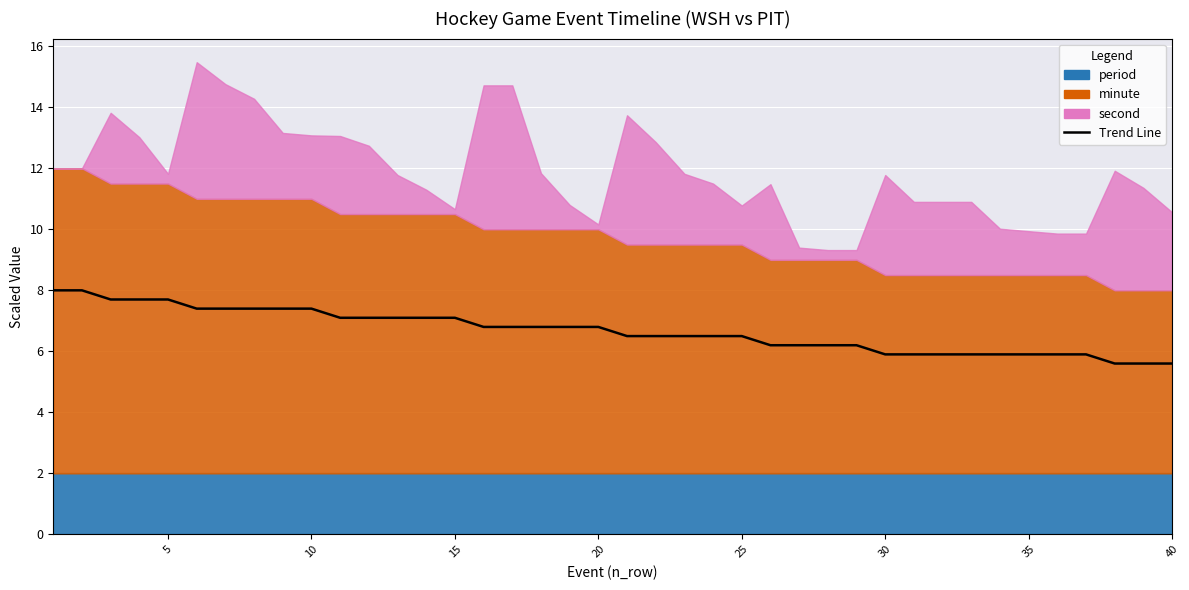

Reading right to left, what are all the values shown in this chart?

5.6	5.6	5.6	5.9	5.9	5.9	5.9	5.9	5.9	5.9	5.9	6.2	6.2	6.2	6.2	6.5	6.5	6.5	6.5	6.5	6.8	6.8	6.8	6.8	6.8	7.1	7.1	7.1	7.1	7.1	7.4	7.4	7.4	7.4	7.4	7.7	7.7	7.7	8.0	8.0